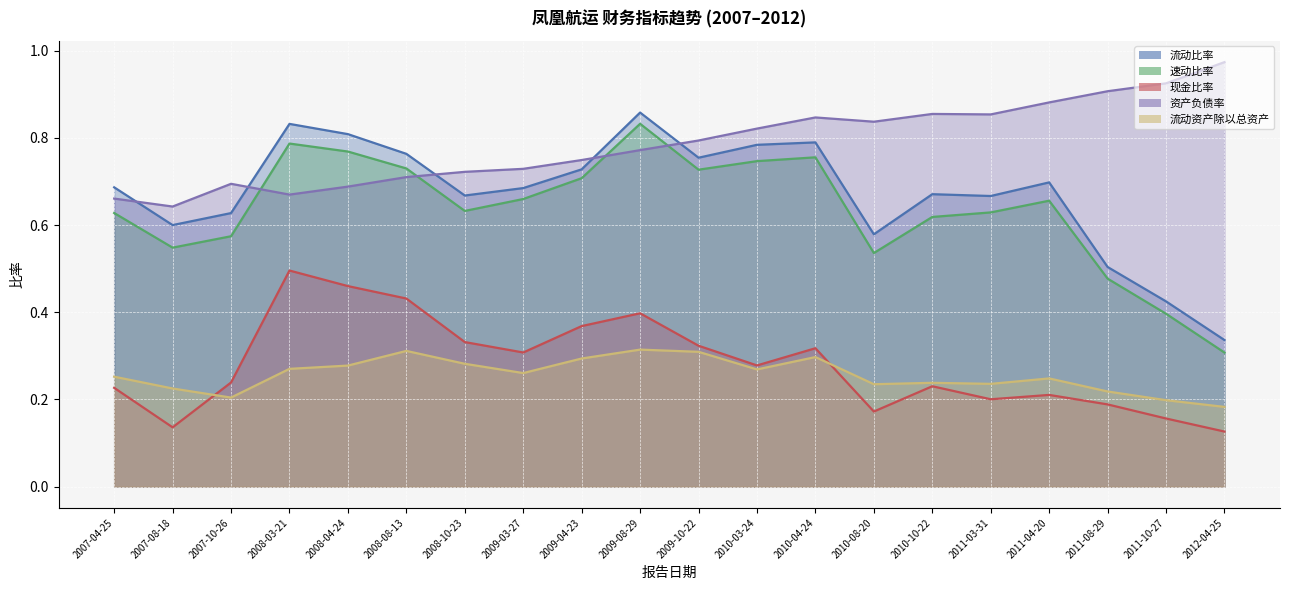

Which series changed the most between 2007-10-26 and 2010-10-22?

资产负债率